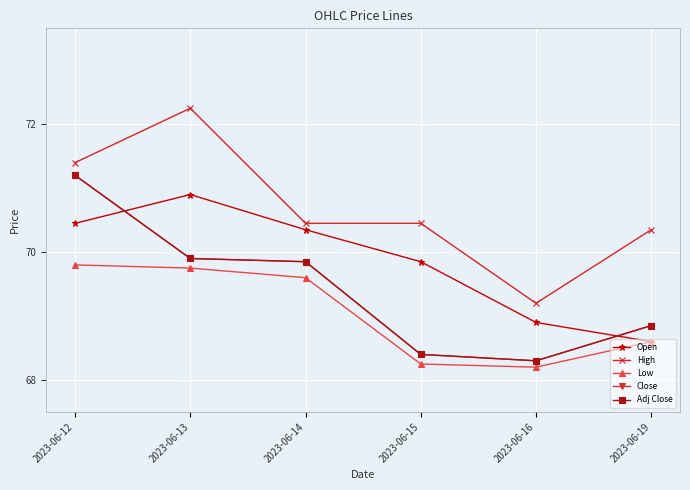

The High series shows 72.2 at 2023-06-13. True or false?

True